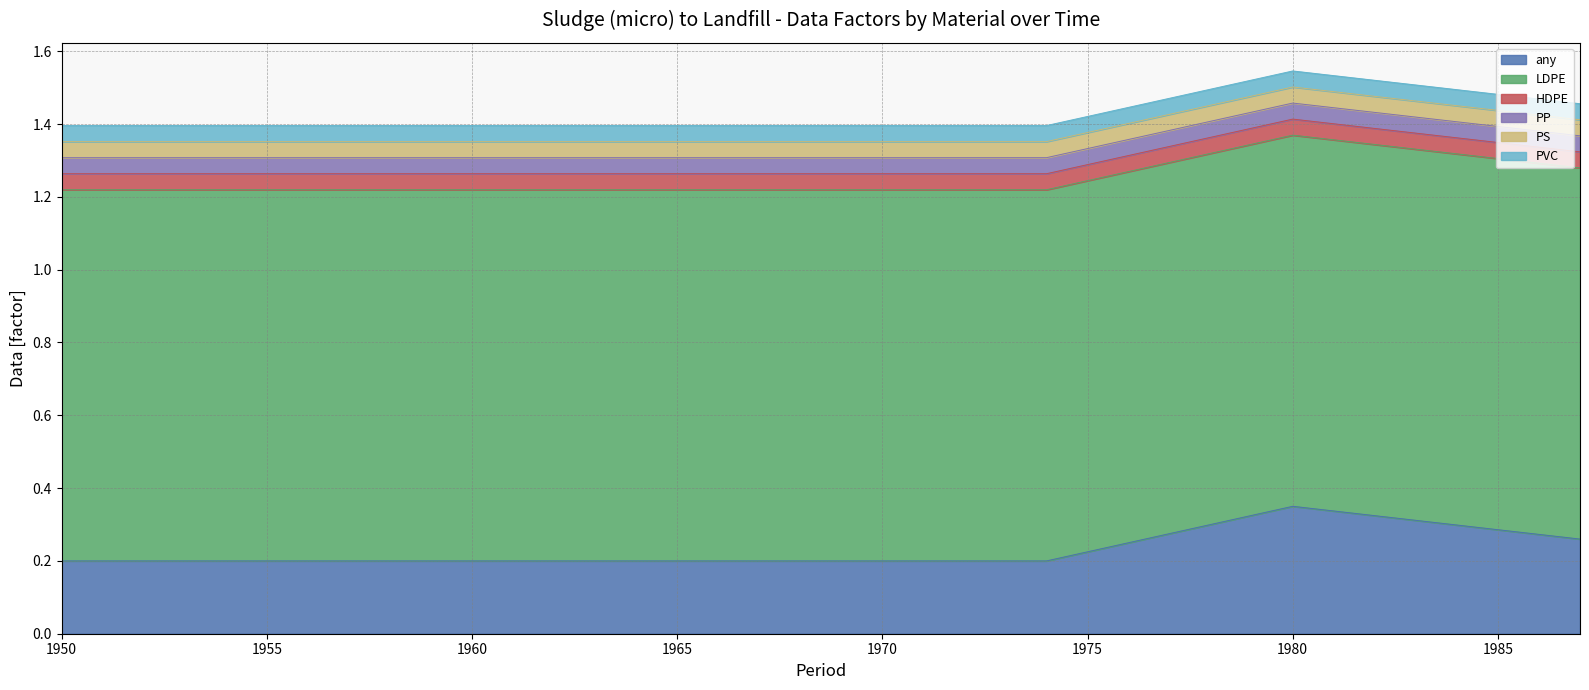

Reading left to right, list all the values displayed in this chart.

any: 1950=0.2	1951=0.2	1952=0.2	1953=0.2	1954=0.2	1955=0.2	1956=0.2	1957=0.2	1958=0.2	1959=0.2	1960=0.2	1961=0.2	1962=0.2	1963=0.2	1964=0.2	1965=0.2	1966=0.2	1967=0.2	1968=0.2	1969=0.2	1970=0.2	1971=0.2	1972=0.2	1973=0.2	1974=0.2	1975=0.2	1976=0.2	1977=0.3	1978=0.3	1979=0.3	1980=0.3	1981=0.3	1982=0.3	1983=0.3	1984=0.3	1985=0.3	1986=0.3	1987=0.3
LDPE: 1950=1.0	1951=1.0	1952=1.0	1953=1.0	1954=1.0	1955=1.0	1956=1.0	1957=1.0	1958=1.0	1959=1.0	1960=1.0	1961=1.0	1962=1.0	1963=1.0	1964=1.0	1965=1.0	1966=1.0	1967=1.0	1968=1.0	1969=1.0	1970=1.0	1971=1.0	1972=1.0	1973=1.0	1974=1.0	1975=1.0	1976=1.0	1977=1.0	1978=1.0	1979=1.0	1980=1.0	1981=1.0	1982=1.0	1983=1.0	1984=1.0	1985=1.0	1986=1.0	1987=1.0
HDPE: 1950=0.0	1951=0.0	1952=0.0	1953=0.0	1954=0.0	1955=0.0	1956=0.0	1957=0.0	1958=0.0	1959=0.0	1960=0.0	1961=0.0	1962=0.0	1963=0.0	1964=0.0	1965=0.0	1966=0.0	1967=0.0	1968=0.0	1969=0.0	1970=0.0	1971=0.0	1972=0.0	1973=0.0	1974=0.0	1975=0.0	1976=0.0	1977=0.0	1978=0.0	1979=0.0	1980=0.0	1981=0.0	1982=0.0	1983=0.0	1984=0.0	1985=0.0	1986=0.0	1987=0.0
PP: 1950=0.0	1951=0.0	1952=0.0	1953=0.0	1954=0.0	1955=0.0	1956=0.0	1957=0.0	1958=0.0	1959=0.0	1960=0.0	1961=0.0	1962=0.0	1963=0.0	1964=0.0	1965=0.0	1966=0.0	1967=0.0	1968=0.0	1969=0.0	1970=0.0	1971=0.0	1972=0.0	1973=0.0	1974=0.0	1975=0.0	1976=0.0	1977=0.0	1978=0.0	1979=0.0	1980=0.0	1981=0.0	1982=0.0	1983=0.0	1984=0.0	1985=0.0	1986=0.0	1987=0.0
PS: 1950=0.0	1951=0.0	1952=0.0	1953=0.0	1954=0.0	1955=0.0	1956=0.0	1957=0.0	1958=0.0	1959=0.0	1960=0.0	1961=0.0	1962=0.0	1963=0.0	1964=0.0	1965=0.0	1966=0.0	1967=0.0	1968=0.0	1969=0.0	1970=0.0	1971=0.0	1972=0.0	1973=0.0	1974=0.0	1975=0.0	1976=0.0	1977=0.0	1978=0.0	1979=0.0	1980=0.0	1981=0.0	1982=0.0	1983=0.0	1984=0.0	1985=0.0	1986=0.0	1987=0.0
PVC: 1950=0.0	1951=0.0	1952=0.0	1953=0.0	1954=0.0	1955=0.0	1956=0.0	1957=0.0	1958=0.0	1959=0.0	1960=0.0	1961=0.0	1962=0.0	1963=0.0	1964=0.0	1965=0.0	1966=0.0	1967=0.0	1968=0.0	1969=0.0	1970=0.0	1971=0.0	1972=0.0	1973=0.0	1974=0.0	1975=0.0	1976=0.0	1977=0.0	1978=0.0	1979=0.0	1980=0.0	1981=0.0	1982=0.0	1983=0.0	1984=0.0	1985=0.0	1986=0.0	1987=0.0